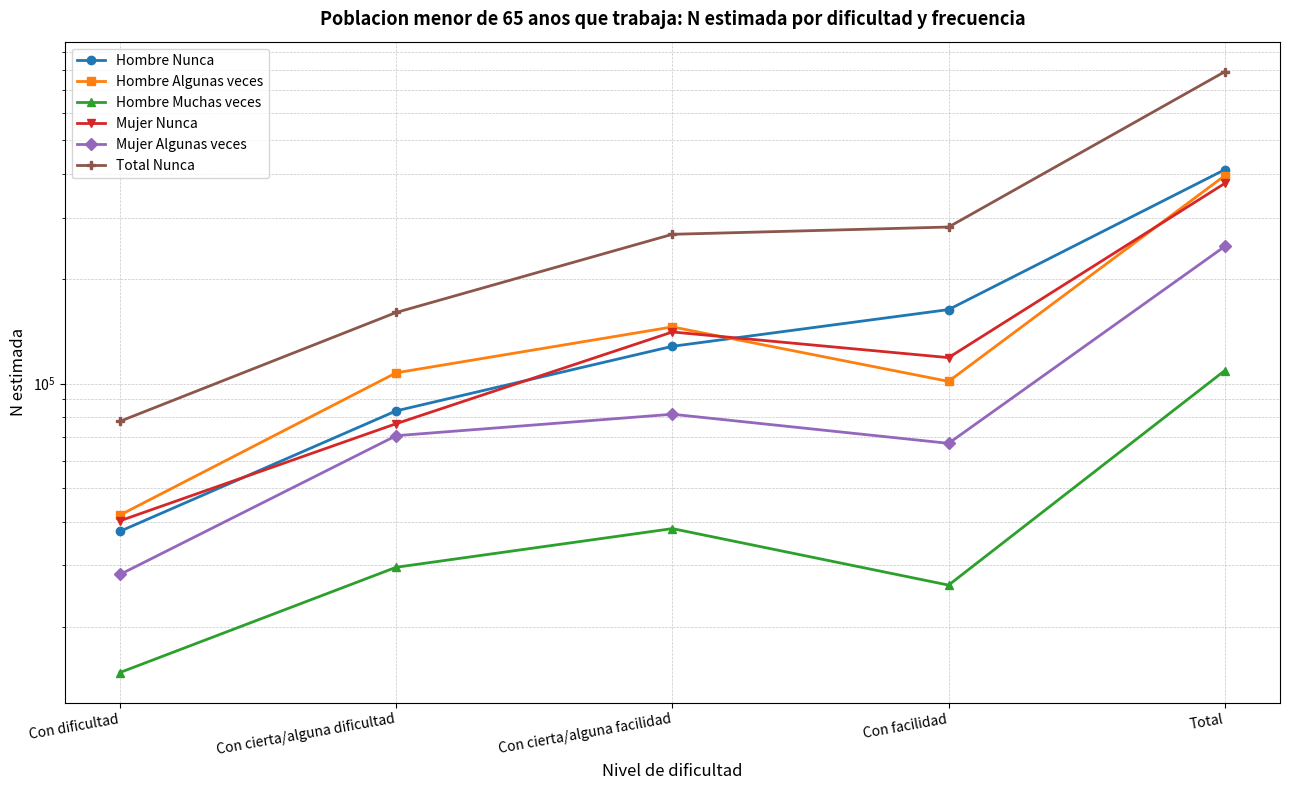

How many interior local valleys does the Mujer Algunas veces series have?

1